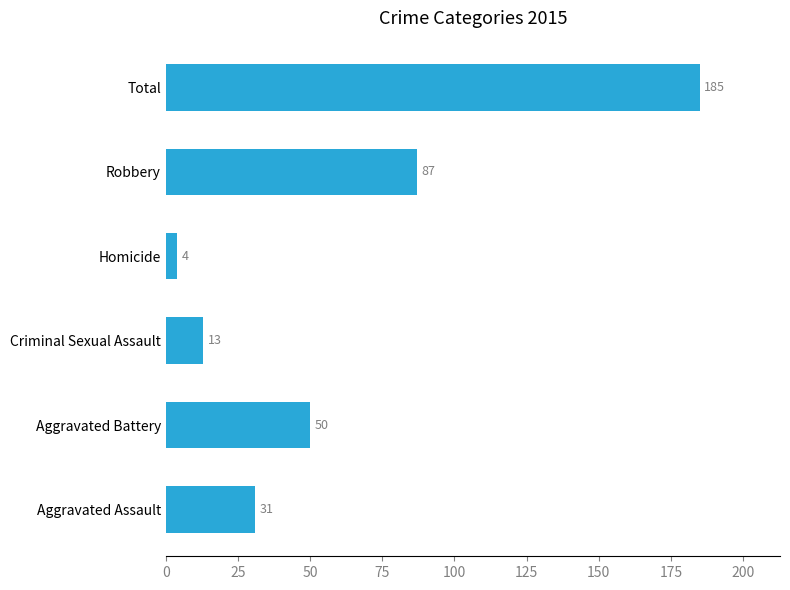

Rank the categories by value from highest to lowest.

Total, Robbery, Aggravated Battery, Aggravated Assault, Criminal Sexual Assault, Homicide